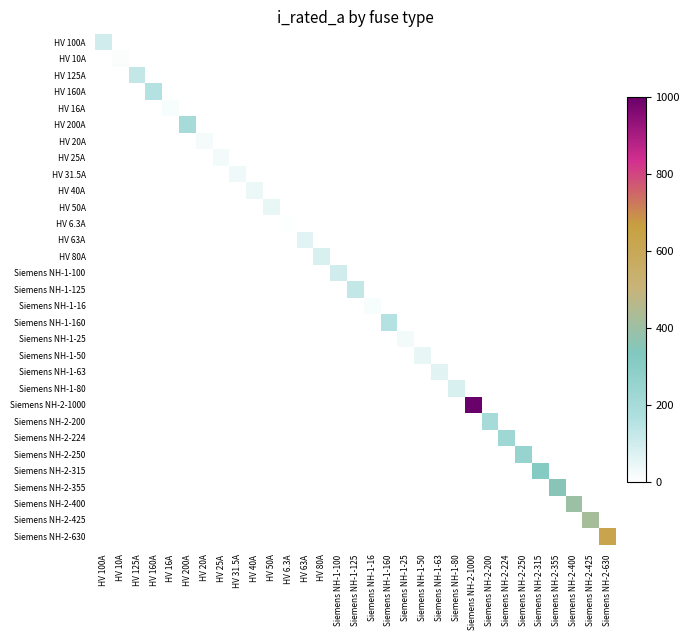

How many positive values does the HV 6.3A series have?

1